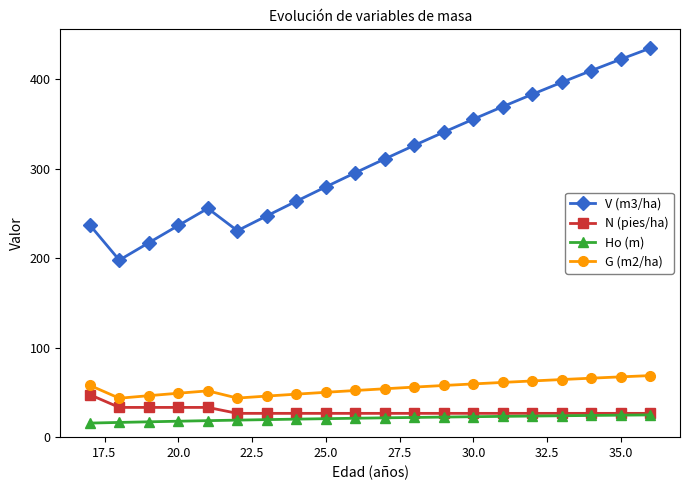

Which series has the largest total across all categories?

V (m3/ha)